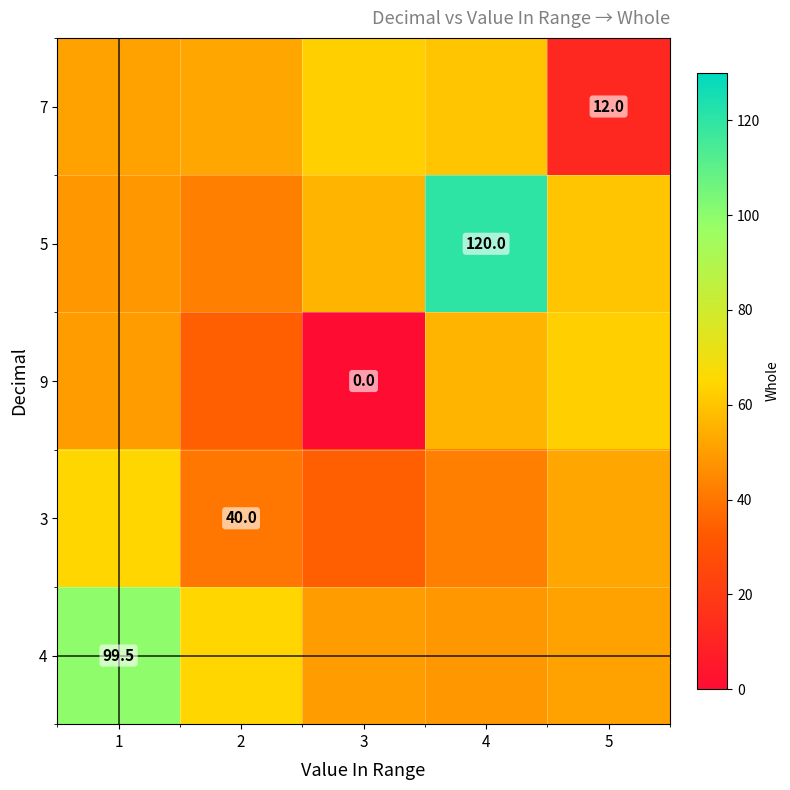

Where is 9 nearest to the value 31?

2